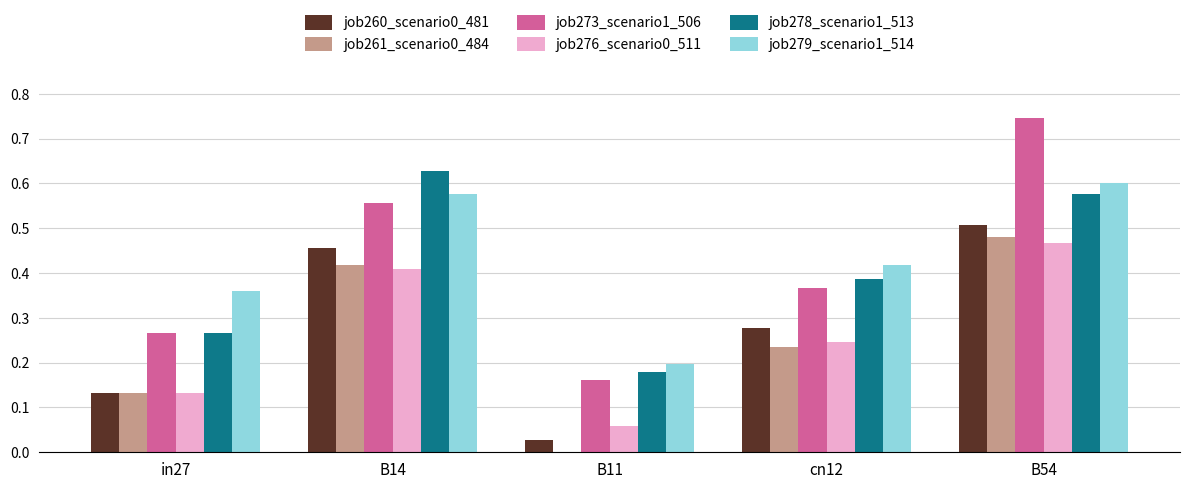

At which label is job278_scenario1_513 closest to 0?

B11